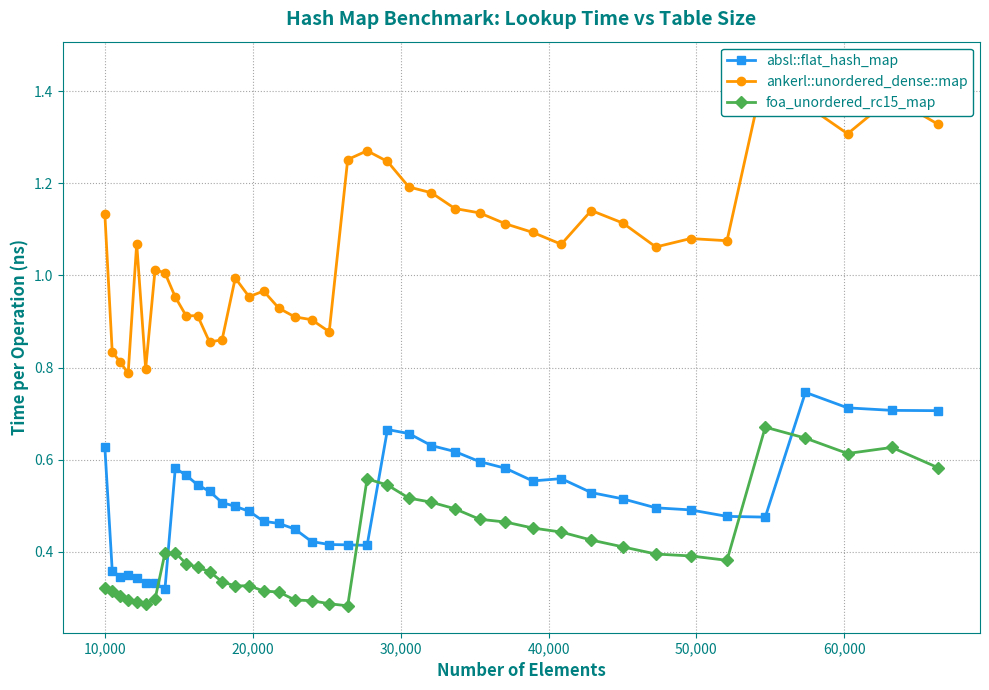

Rank the series by their average value, from highest to lowest.

ankerl::unordered_dense::map, absl::flat_hash_map, foa_unordered_rc15_map